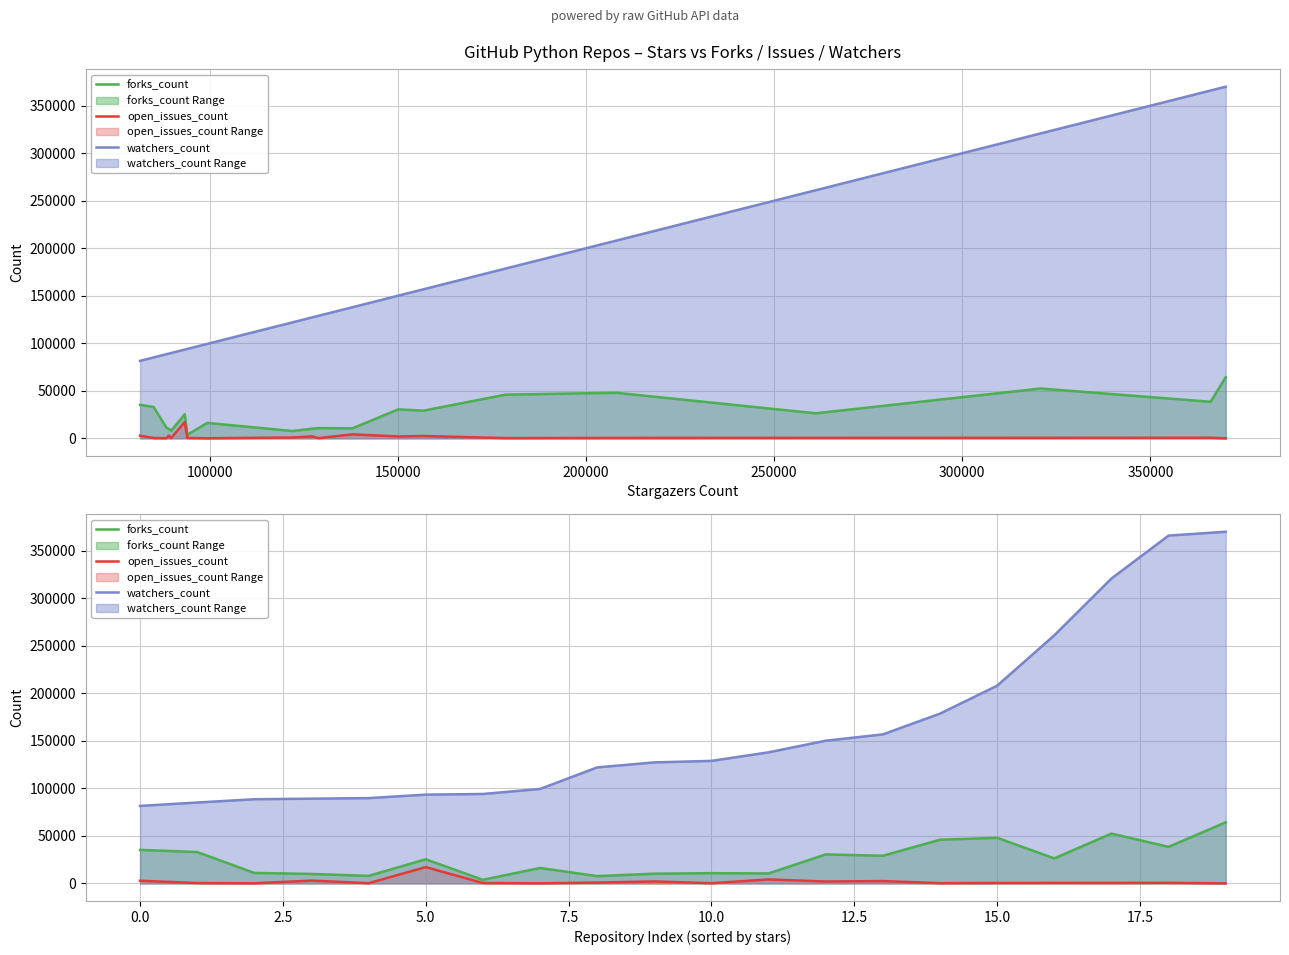

How many data points in watchers_count are less than 128907?

10